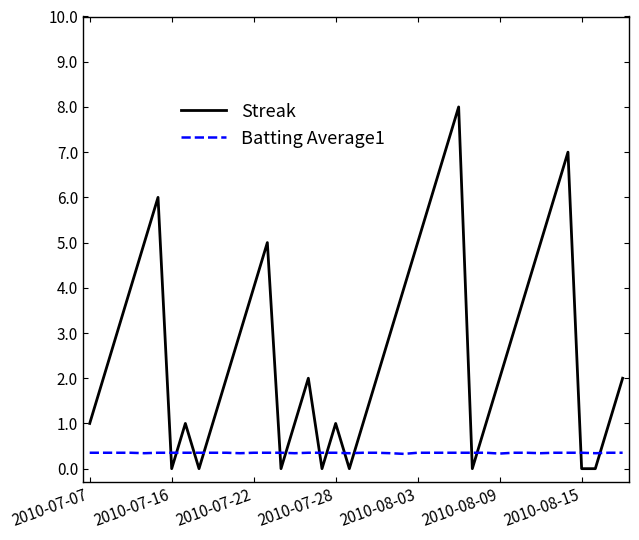

List the series in order of their peak value, lowest first.

Batting Average1, Streak